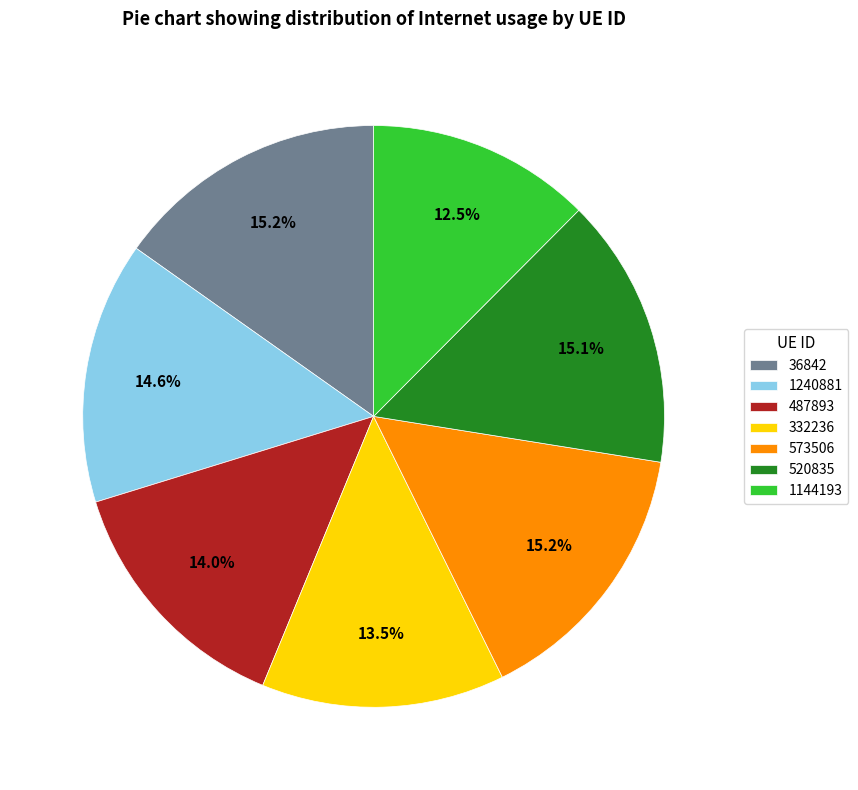

What percentage is the 487893 slice, to the nearest percent?

14%